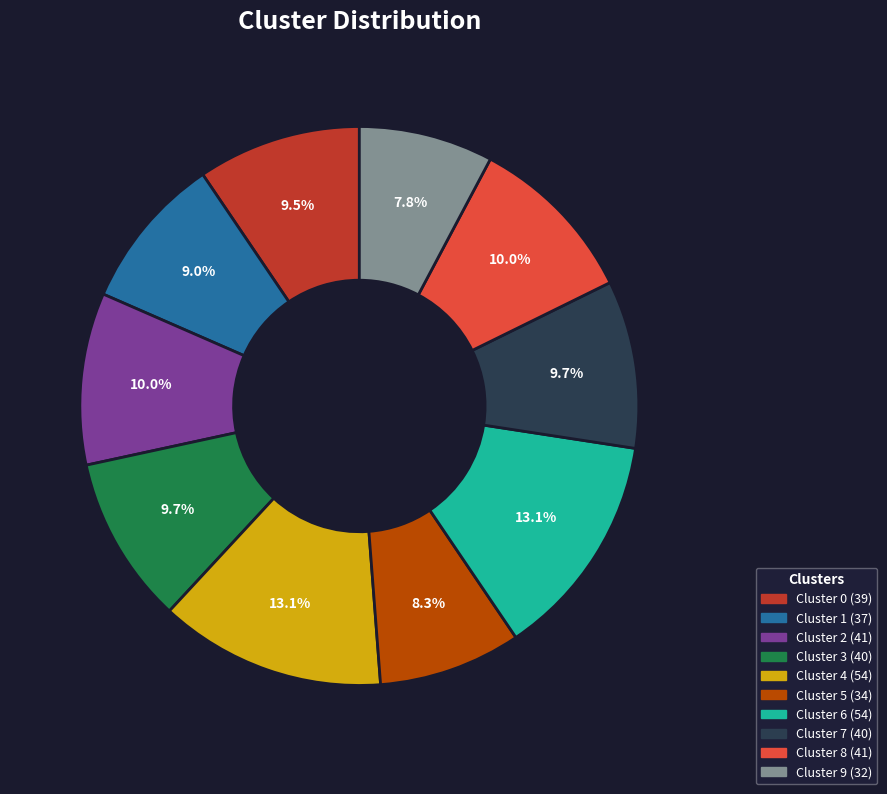

Does Cluster 3 represent more than half of the total?

No